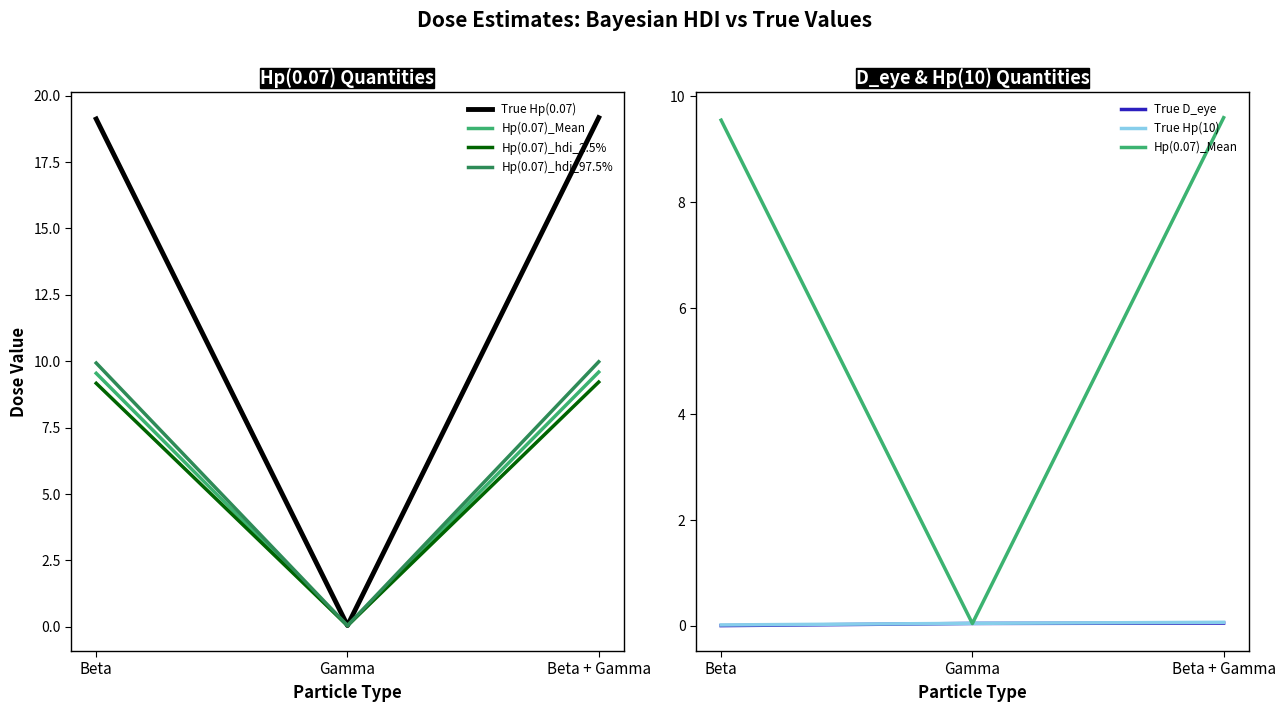

Is it true that True Hp(0.07) equals 4.0 at Beta + Gamma?

False